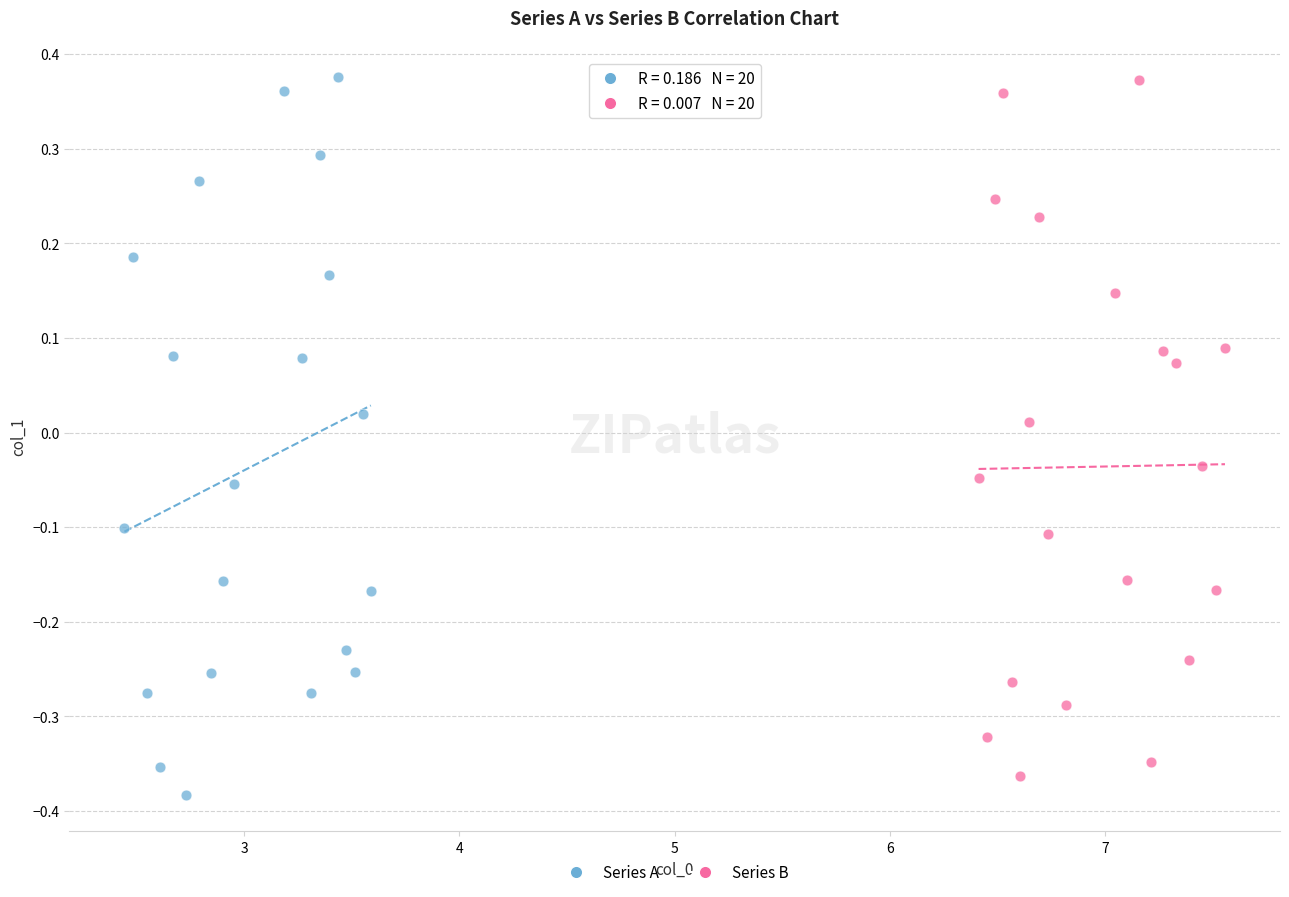

Which series has the widest spread of Y values?

Series A